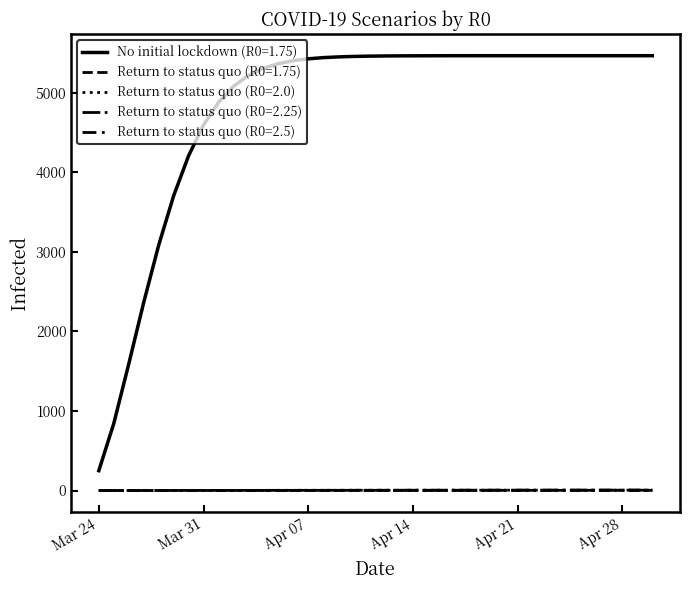

Does the chart display data point markers on the line(s)?

No